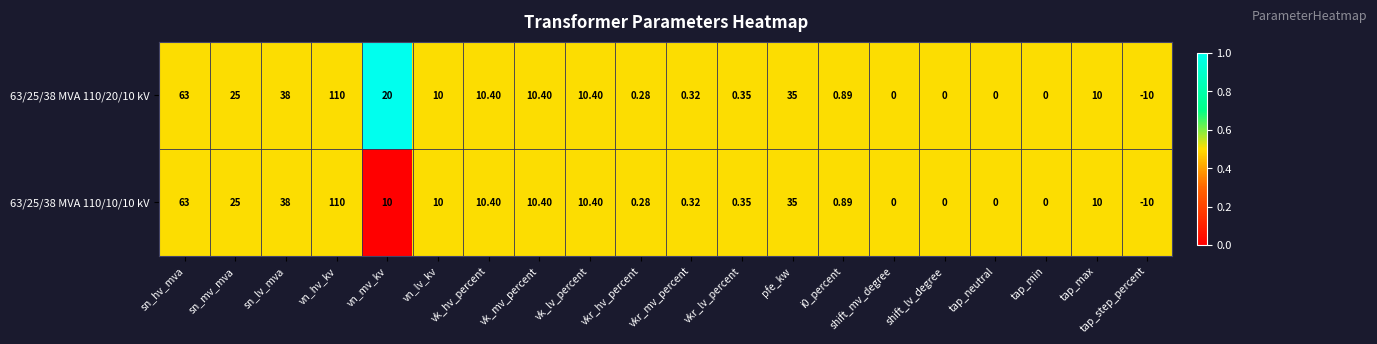

At which label does 63/25/38 MVA 110/10/10 kV reach its peak?

vn_hv_kv